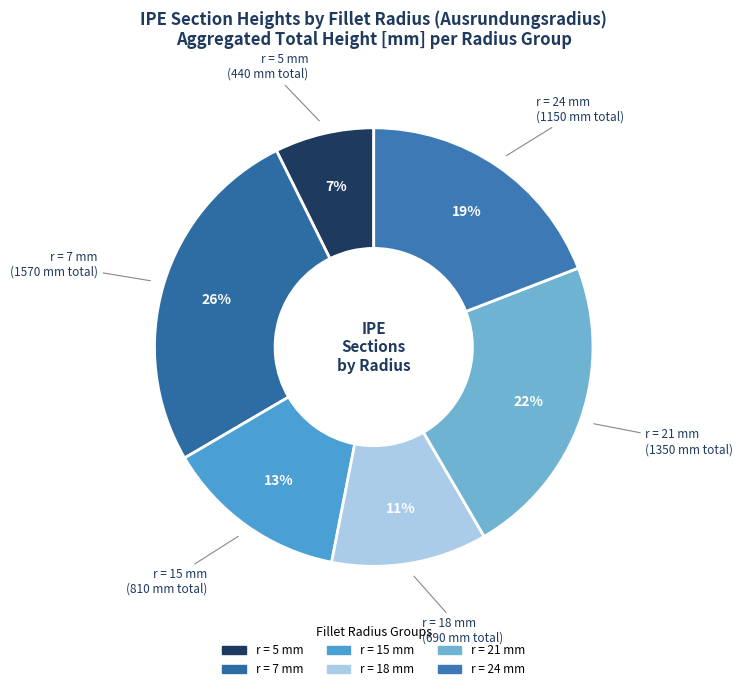

Is there any slice that represents more than half of the pie?

No